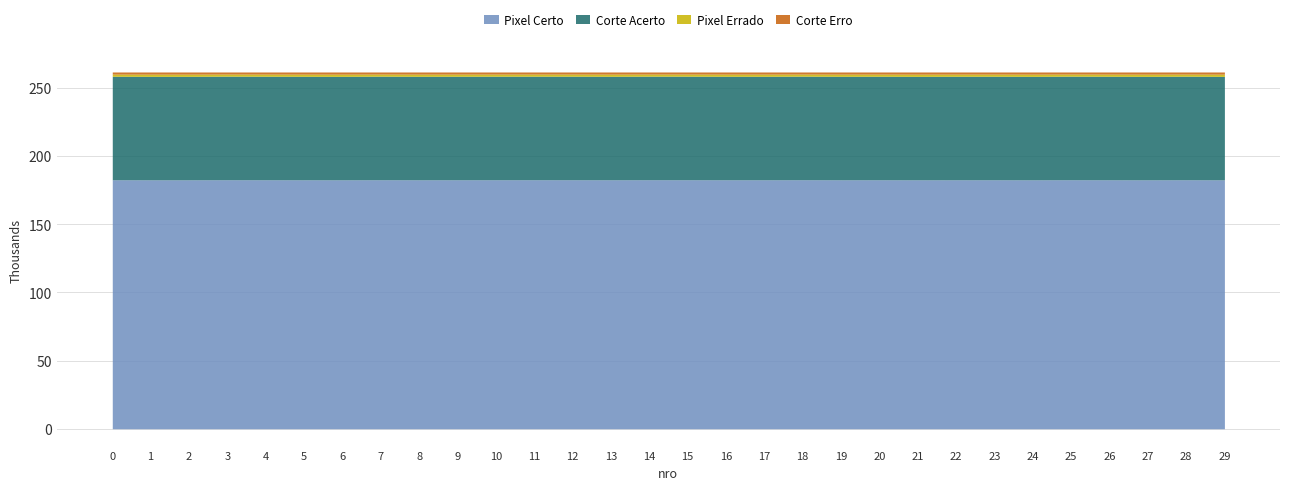

Reading left to right, what are all the values shown in this chart?

Corte Acerto: 0=75888	1=75848	2=75852	3=75916	4=75889	5=75864	6=75847	7=75910	8=75863	9=75881	10=75896	11=75903	12=75897	13=75868	14=75912	15=75906	16=75871	17=75865	18=75915	19=75862	20=75883	21=75842	22=75871	23=75884	24=75845	25=75915	26=75876	27=75842	28=75901	29=75837
Corte Erro: 0=1537	1=1577	2=1573	3=1509	4=1536	5=1561	6=1578	7=1515	8=1562	9=1544	10=1529	11=1522	12=1528	13=1557	14=1513	15=1519	16=1554	17=1560	18=1510	19=1563	20=1542	21=1583	22=1554	23=1541	24=1580	25=1510	26=1549	27=1583	28=1524	29=1588
Pixel Errado: 0=1585	1=1625	2=1621	3=1557	4=1584	5=1609	6=1626	7=1563	8=1610	9=1592	10=1577	11=1570	12=1576	13=1605	14=1561	15=1567	16=1602	17=1608	18=1558	19=1611	20=1590	21=1631	22=1602	23=1589	24=1628	25=1558	26=1597	27=1631	28=1572	29=1636
Pixel Certo: 0=182505	1=182465	2=182469	3=182533	4=182506	5=182481	6=182464	7=182527	8=182480	9=182498	10=182513	11=182520	12=182514	13=182485	14=182529	15=182523	16=182488	17=182482	18=182532	19=182479	20=182500	21=182459	22=182488	23=182501	24=182462	25=182532	26=182493	27=182459	28=182518	29=182454